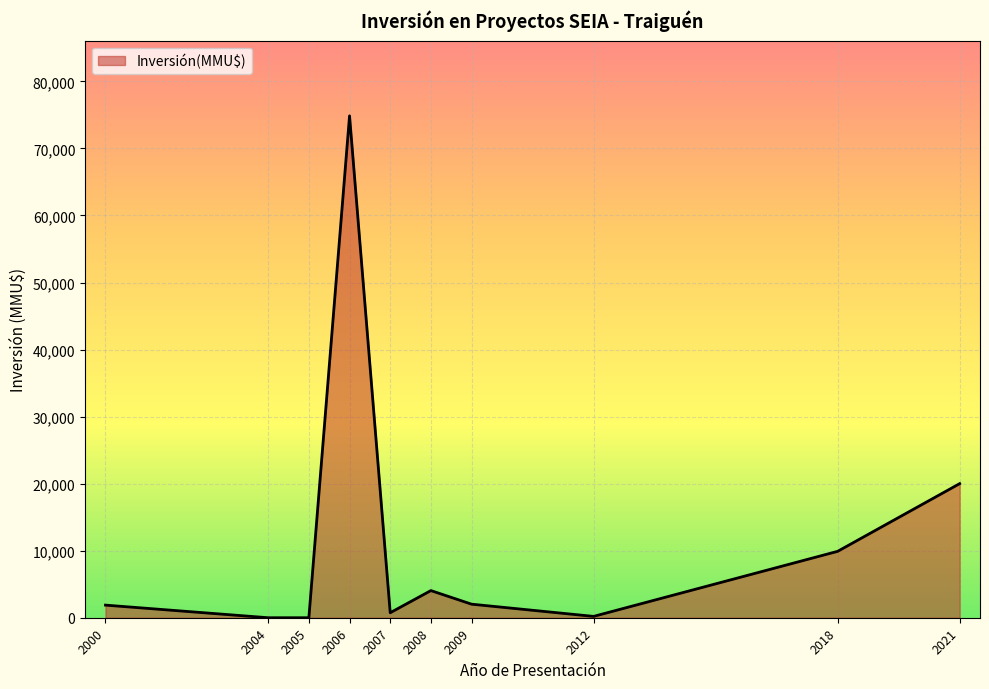

The chart shows a value of 16297 at 2006. True or false?

False